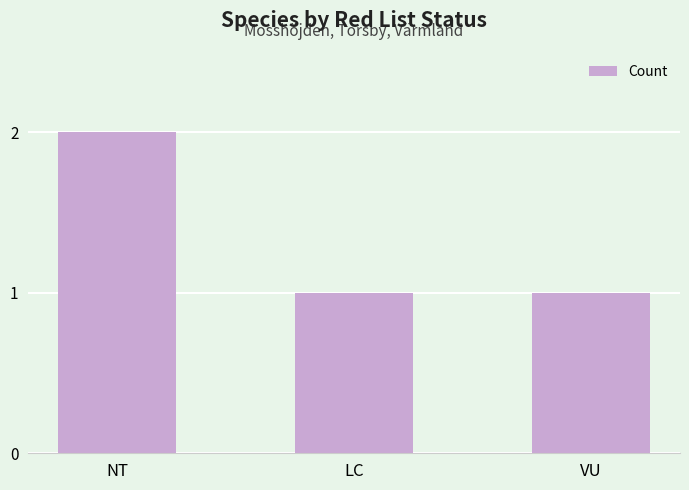

The value at LC is 1. True or false?

True